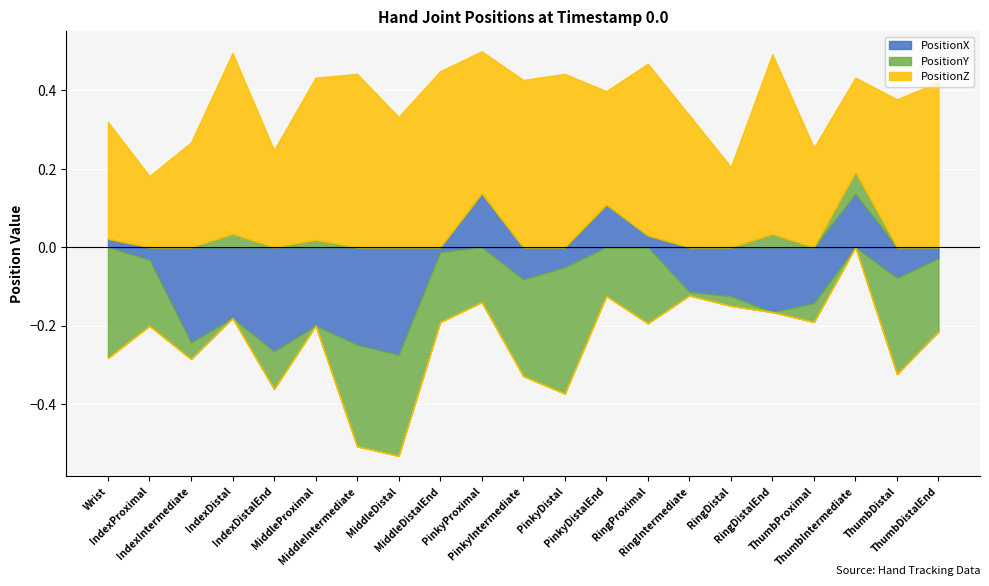

What is the approximate value of PositionX at RingDistalEnd?

-0.2